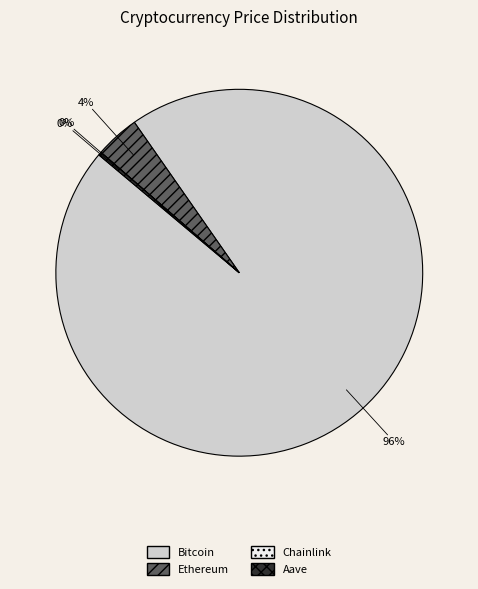

The Ethereum slice represents 4% of the pie. True or false?

True